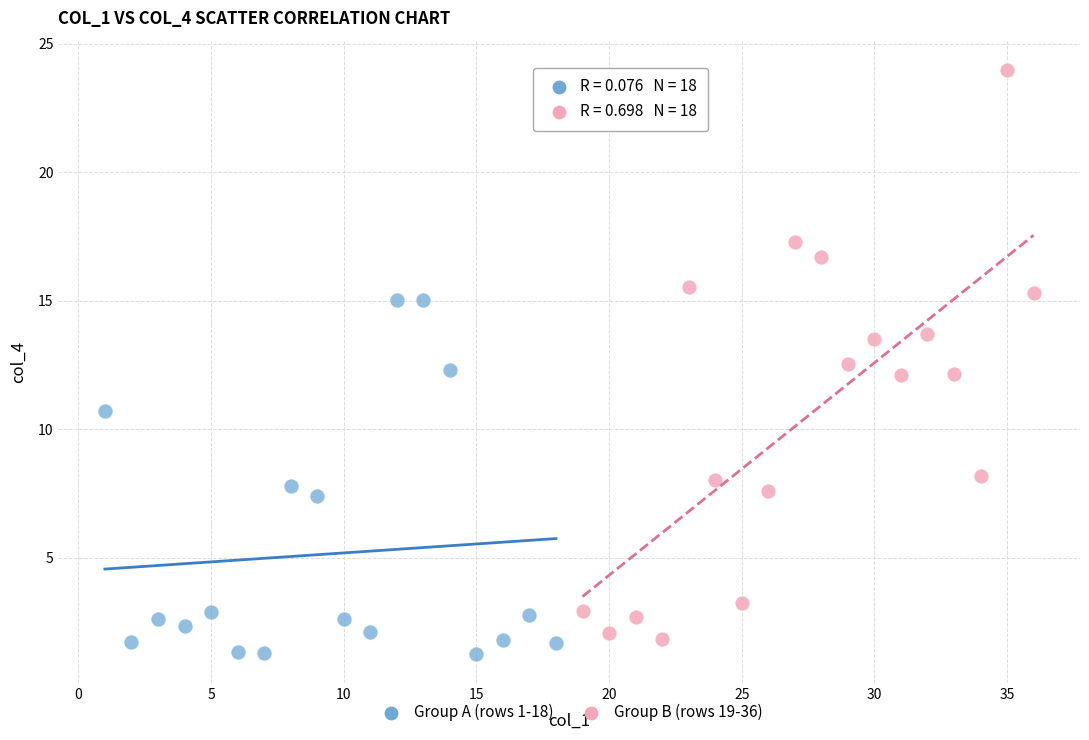

Which series contains the highest Y value?

Group B (rows 19-36)